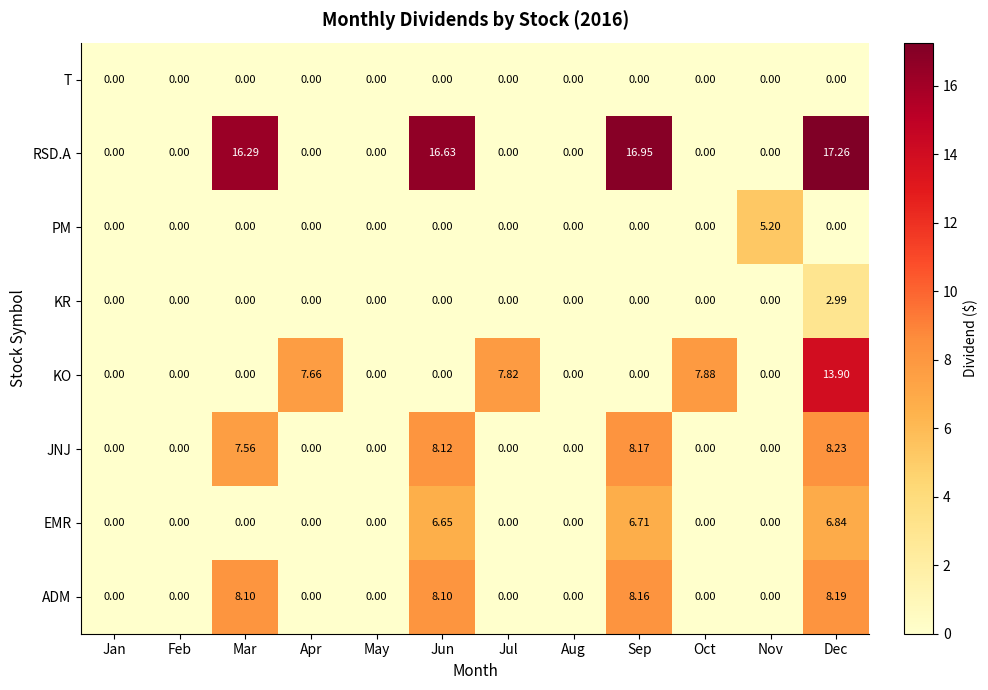

Where is JNJ nearest to the value 4?

Mar